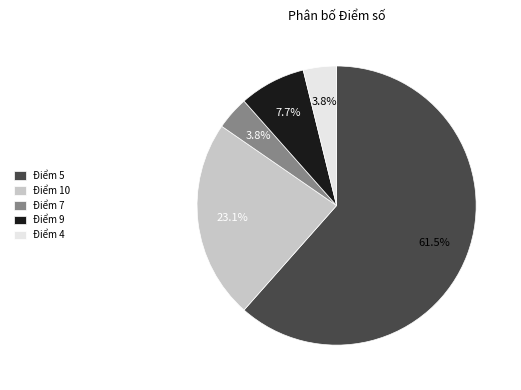

Is there a majority slice in this chart?

Yes